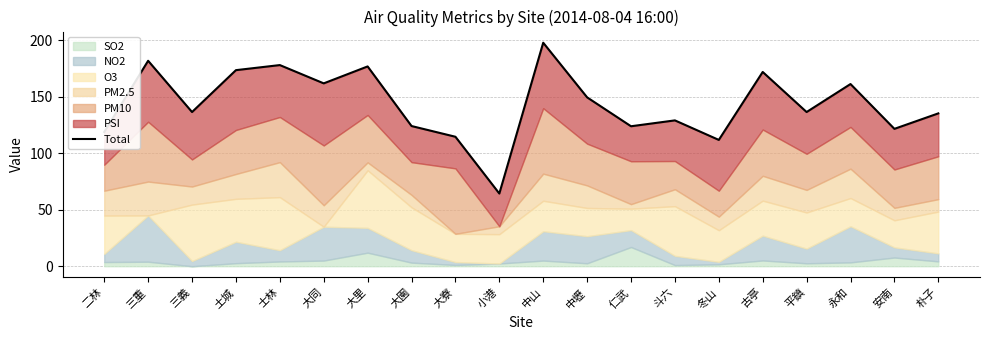

What is the label of the 9th point from the left?

大寮